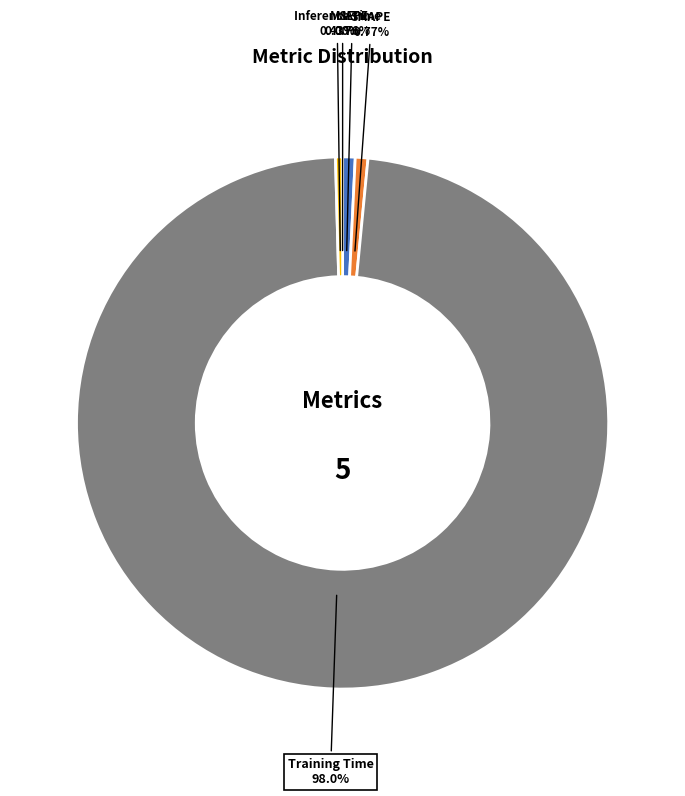

Does any single category account for the majority?

Yes